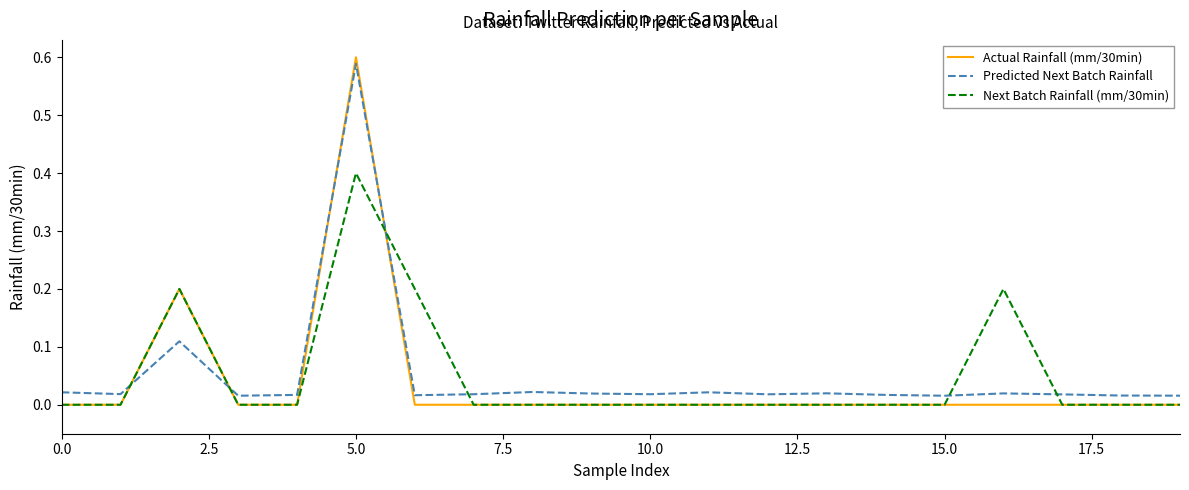

After their last crossing, which series has the higher values: Predicted Next Batch Rainfall or Next Batch Rainfall (mm/30min)?

Predicted Next Batch Rainfall